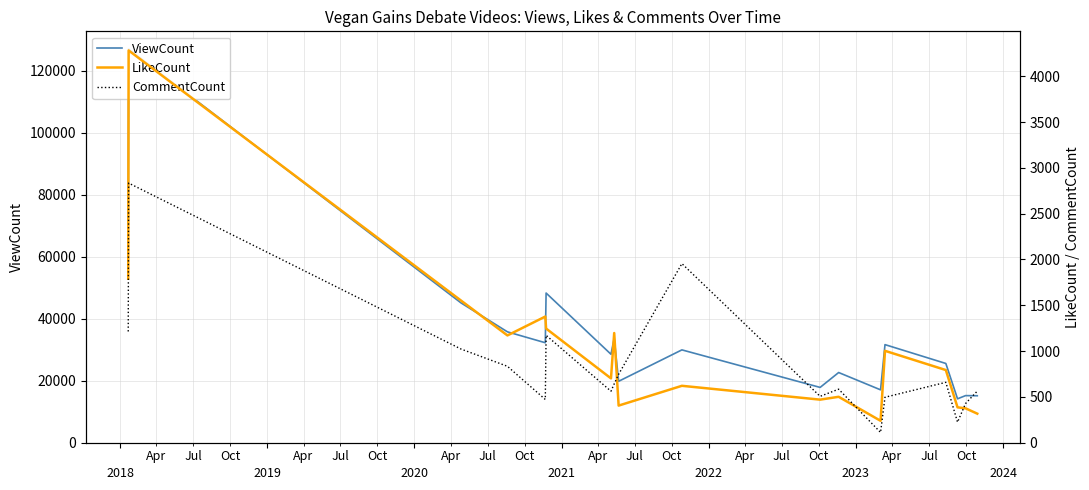

What are all the series names shown in the legend?

ViewCount, LikeCount, CommentCount